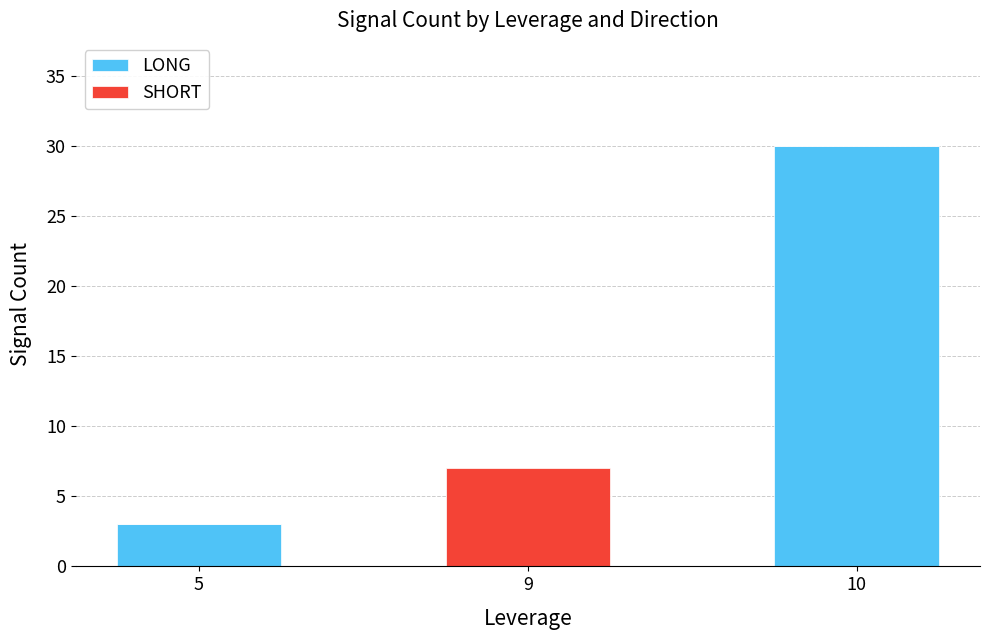

What are all the series names shown in the legend?

LONG, SHORT